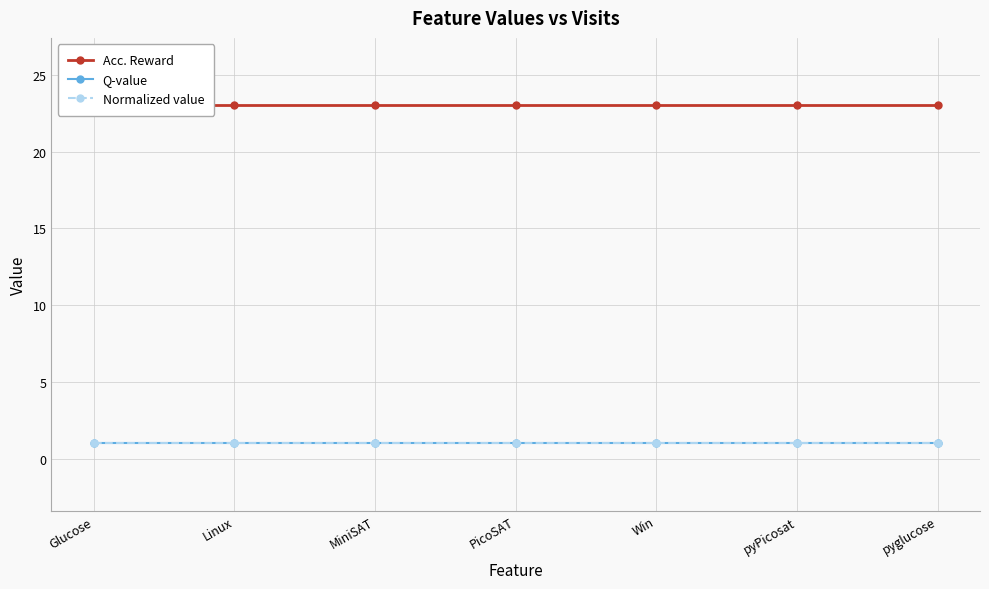

How many lines are shown in the chart?

3